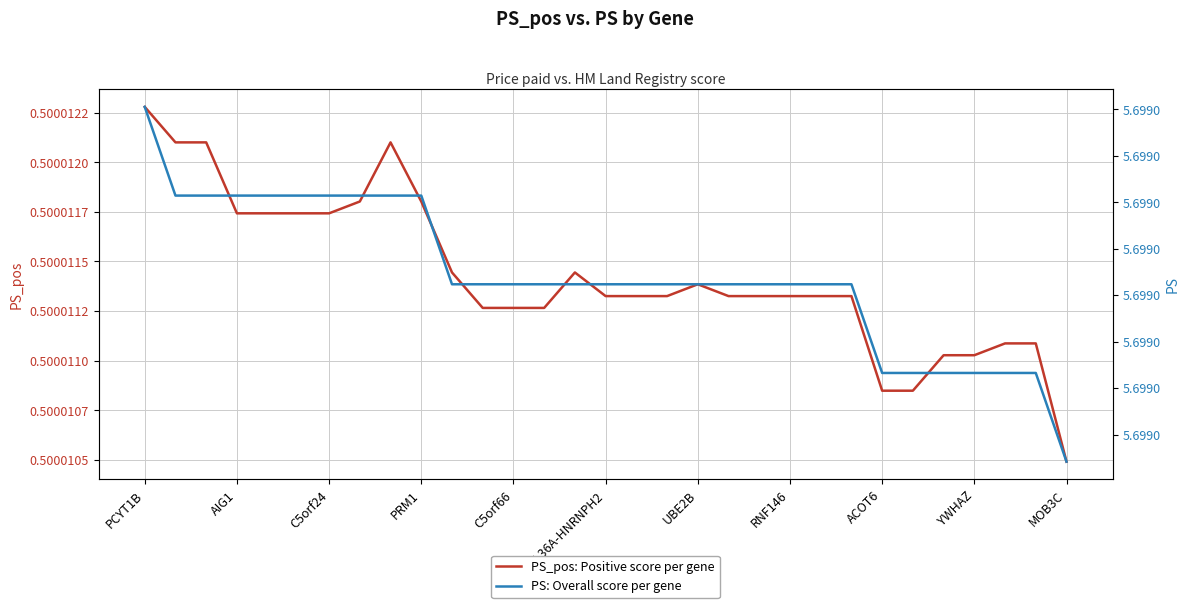

What is the label of the 5th point from the right?

26